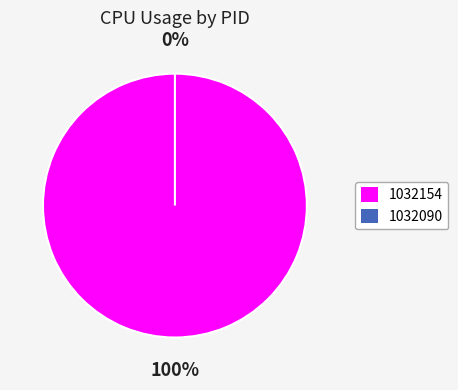

Does 1032090 represent more than half of the total?

No